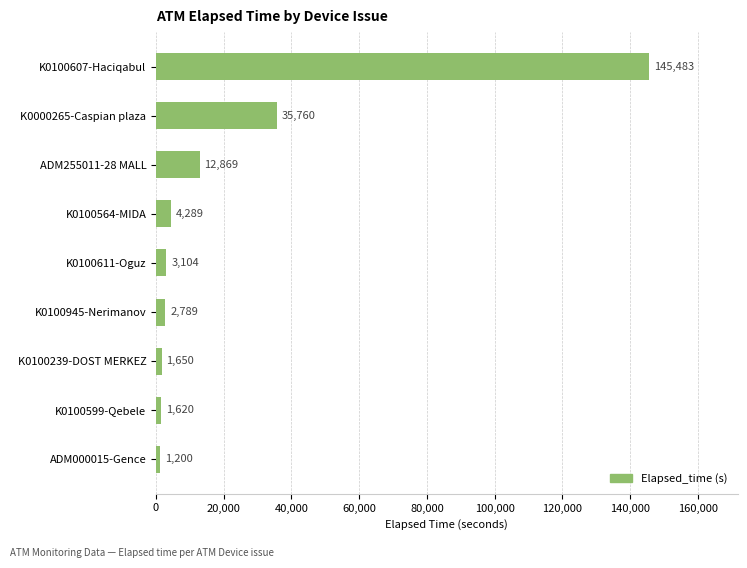

List the labels in order of value, largest first.

K0100607-Haciqabul, K0000265-Caspian plaza, ADM255011-28 MALL, K0100564-MIDA, K0100611-Oguz, K0100945-Nerimanov, K0100239-DOST MERKEZ, K0100599-Qebele, ADM000015-Gence